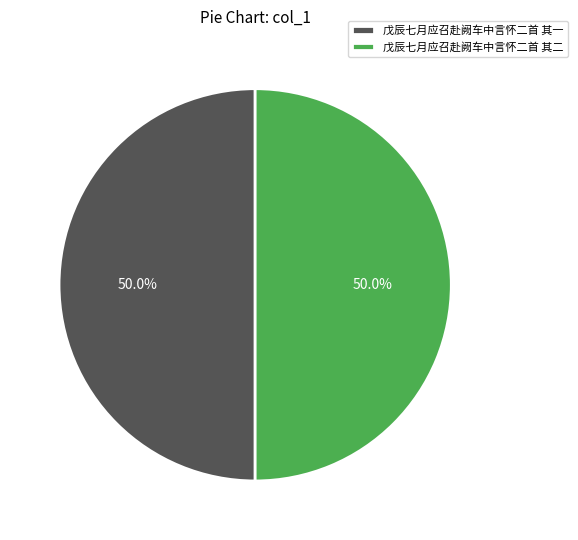

What is the ratio of the value at 戊辰七月应召赴阙车中言怀二首 其二 to the value at 戊辰七月应召赴阙车中言怀二首 其一?

1.0